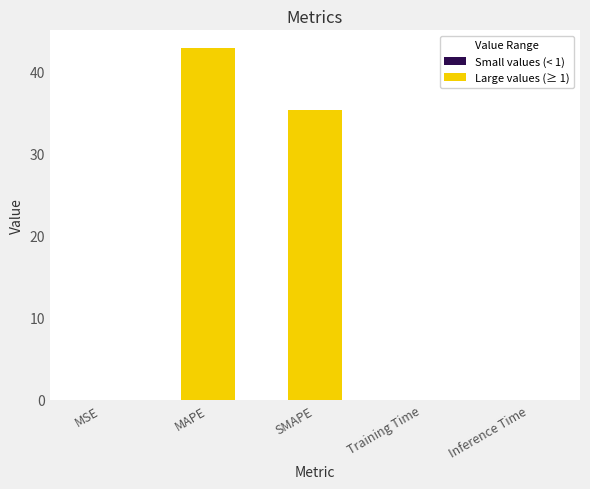

The Large values (≥ 1) series shows 0.0 at MSE. True or false?

True